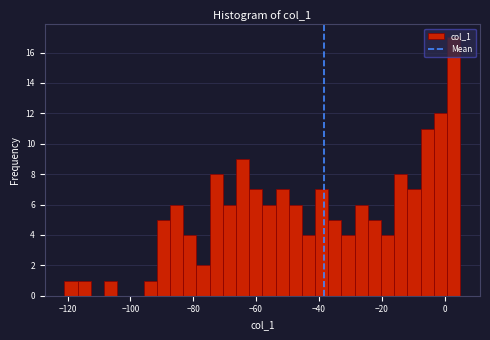

Around what value on the x-axis is the tallest bar? Give the approximate position of its centre, as read against the axis.

2